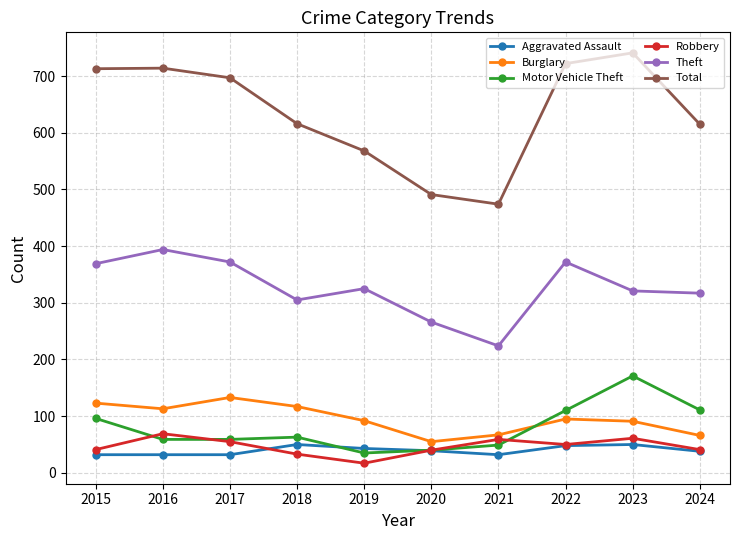

What is the minimum value for Motor Vehicle Theft?

35